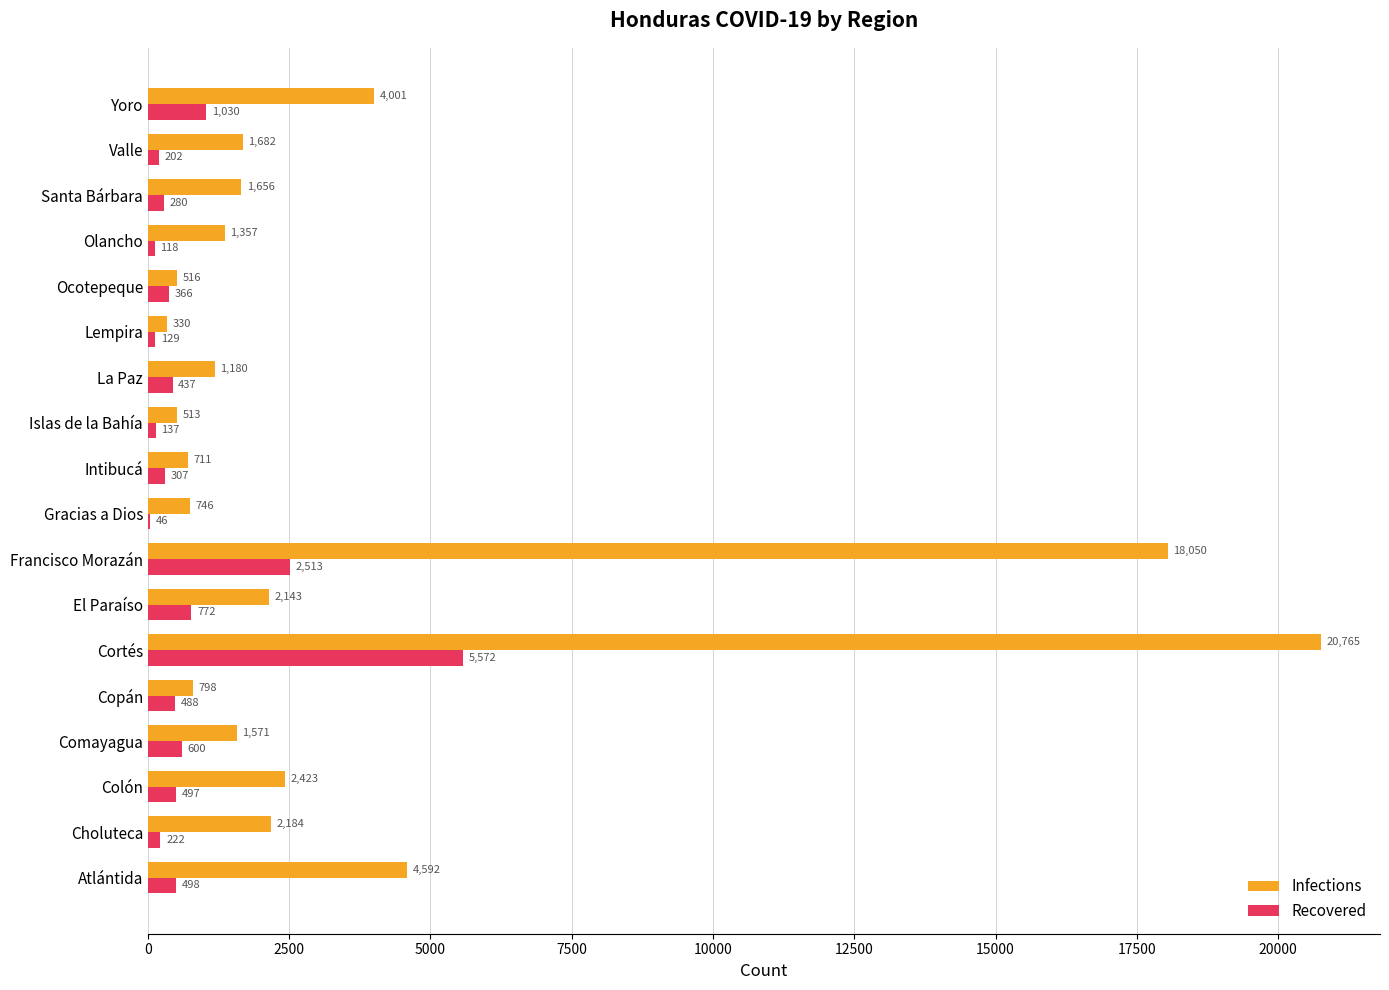

What is the sum of the Infections values at Lempira and Copán?

1128